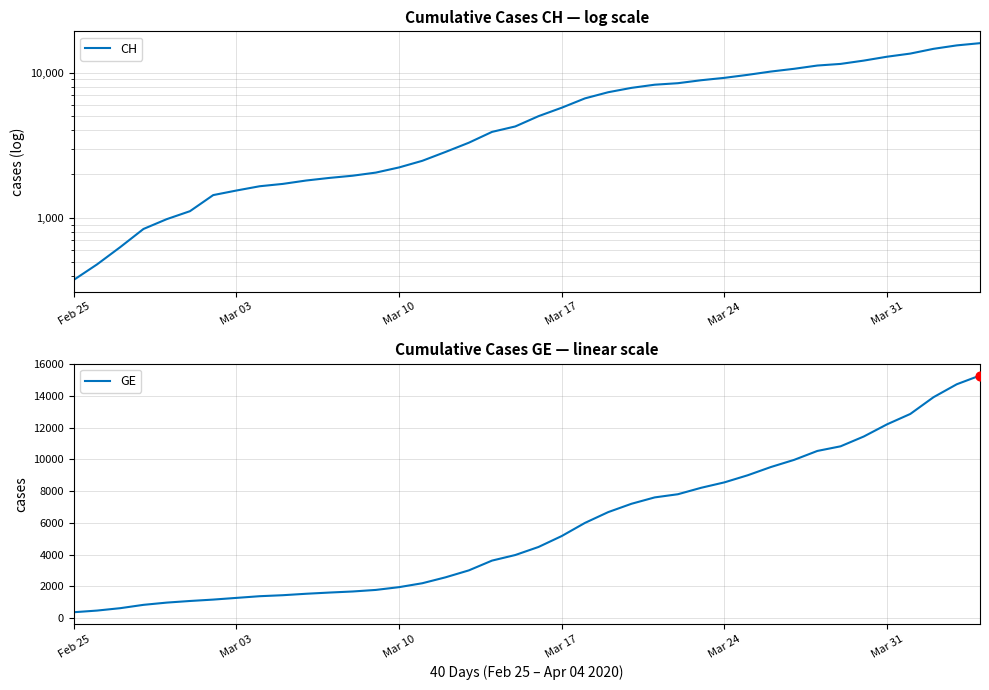

Which series has the widest spread of Y values?

CH